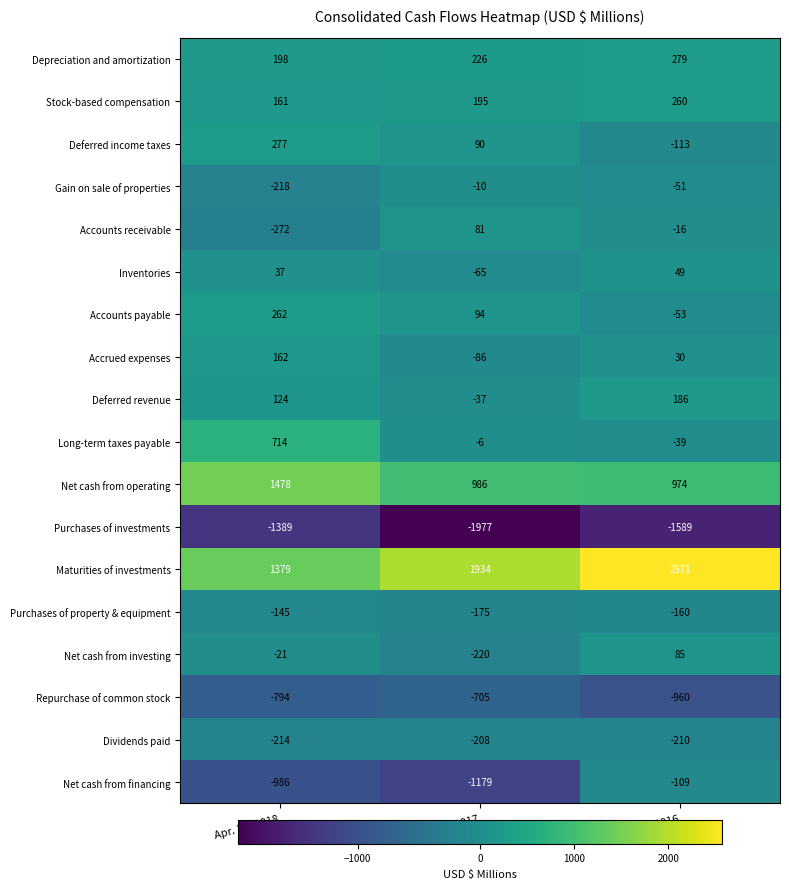

What is the difference between the maximum and minimum values in the Accounts payable series?

315